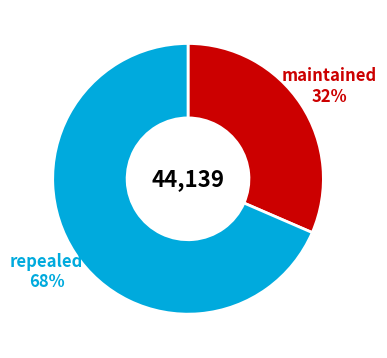

To the nearest percent, what is the average slice percentage?

50%